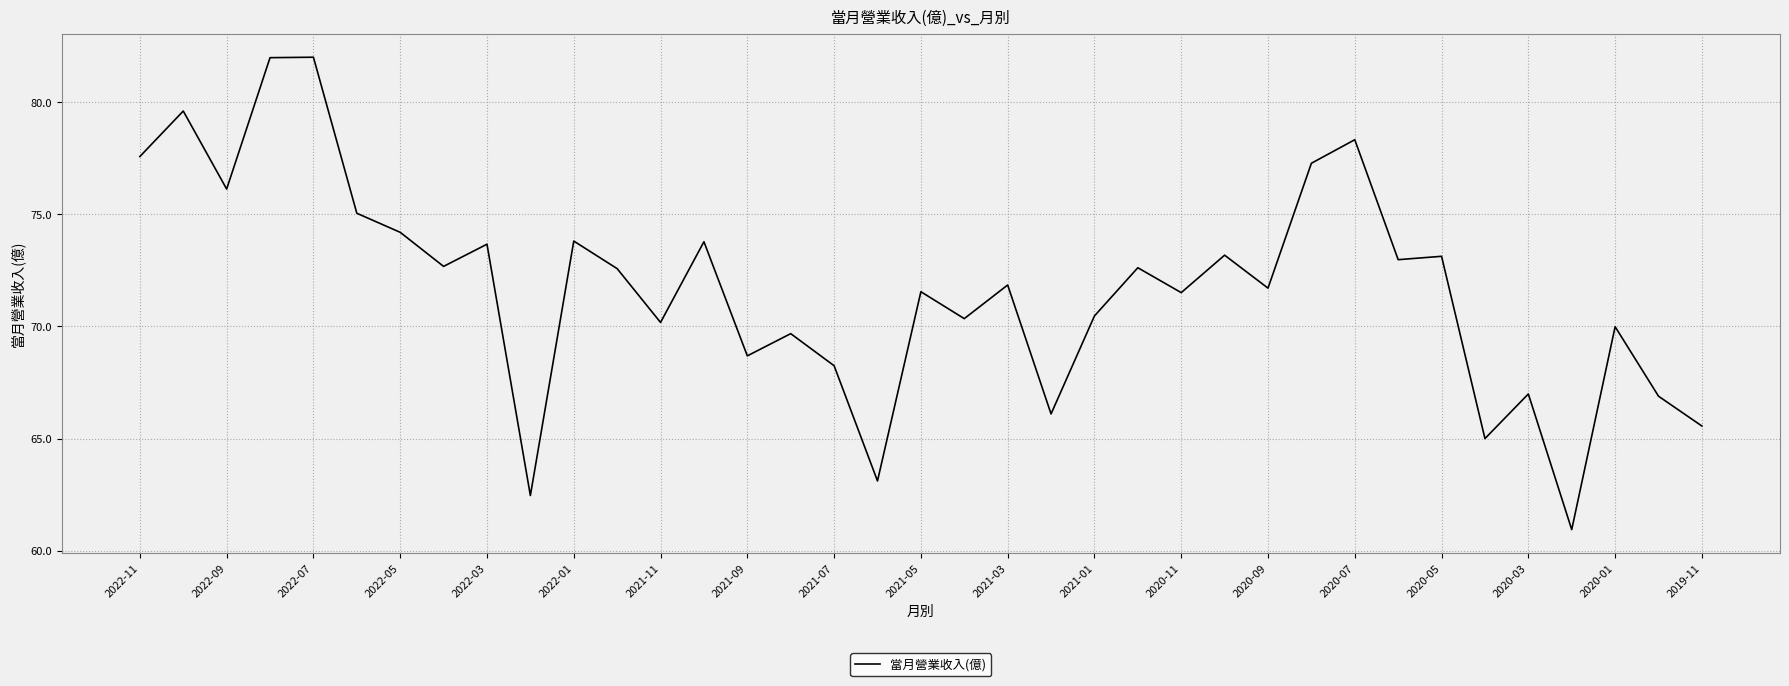

What is the maximum value shown in the chart?

82.0